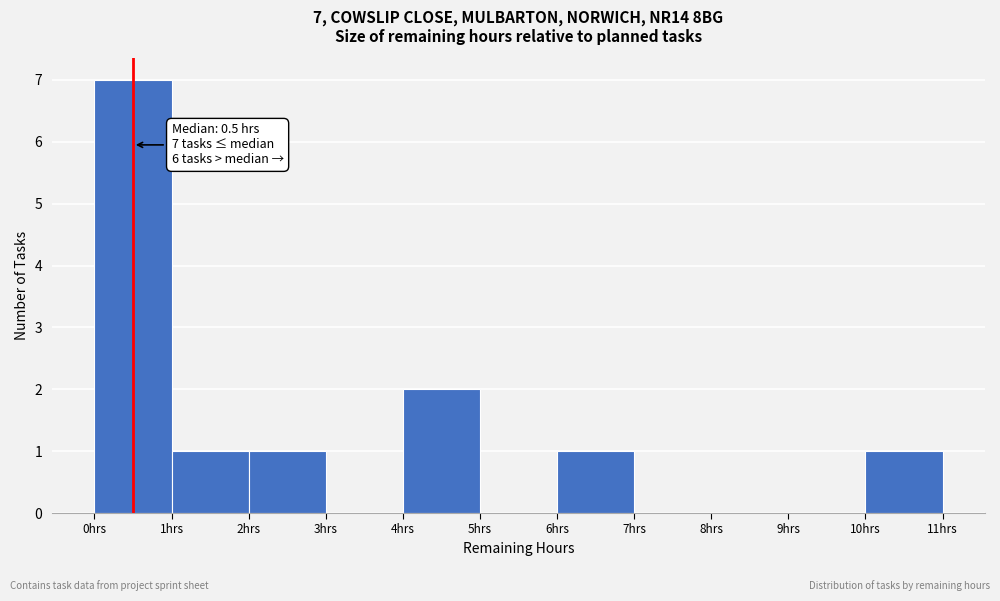

Over which range of the x-axis is the bar tallest?

0 to 1